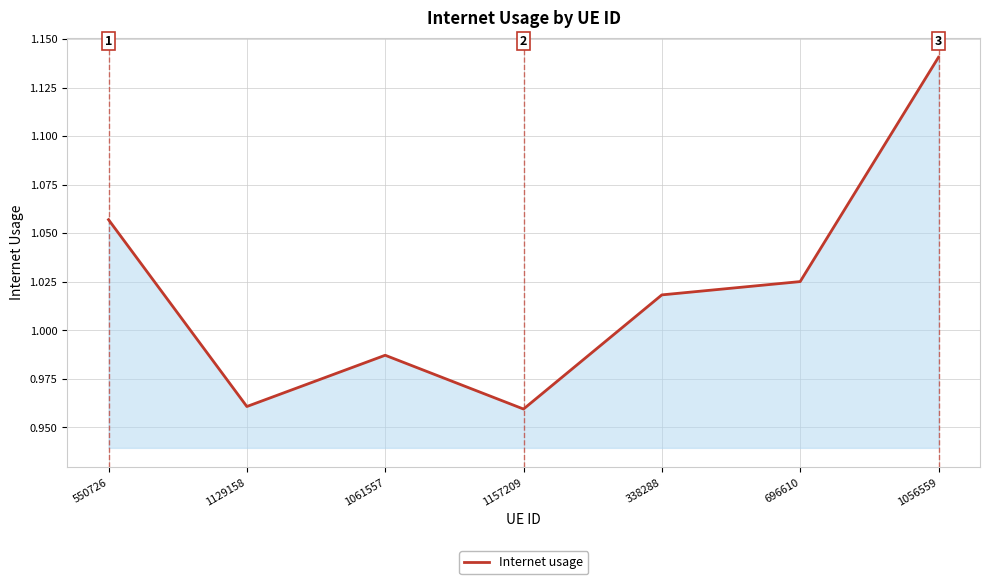

Does the chart display data point markers on the line(s)?

No